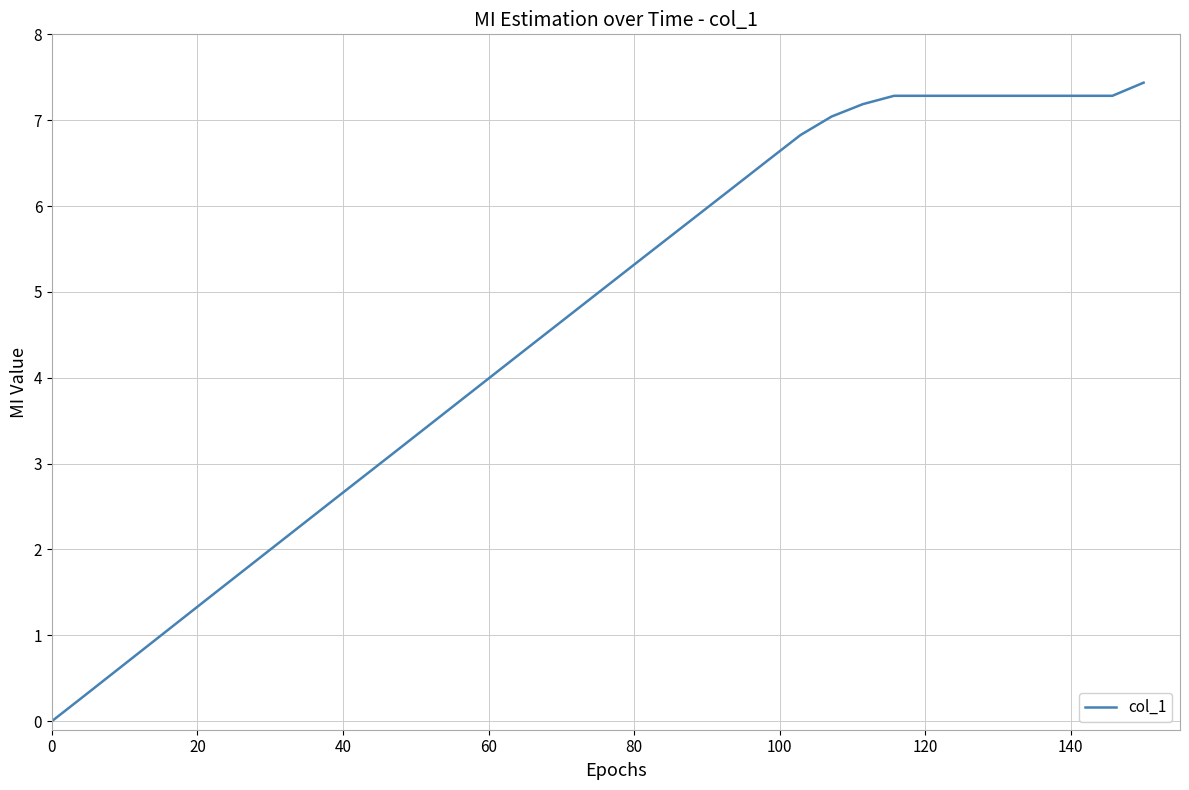

What is the maximum value shown in the chart?

7.4